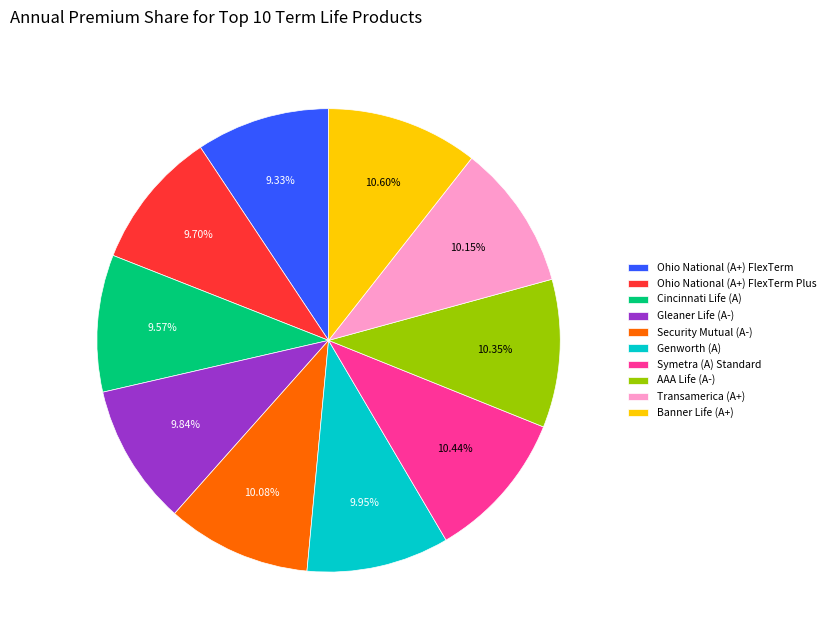

What is the ratio of the value at Ohio National (A+) FlexTerm to the value at Symetra (A) Standard?

0.9